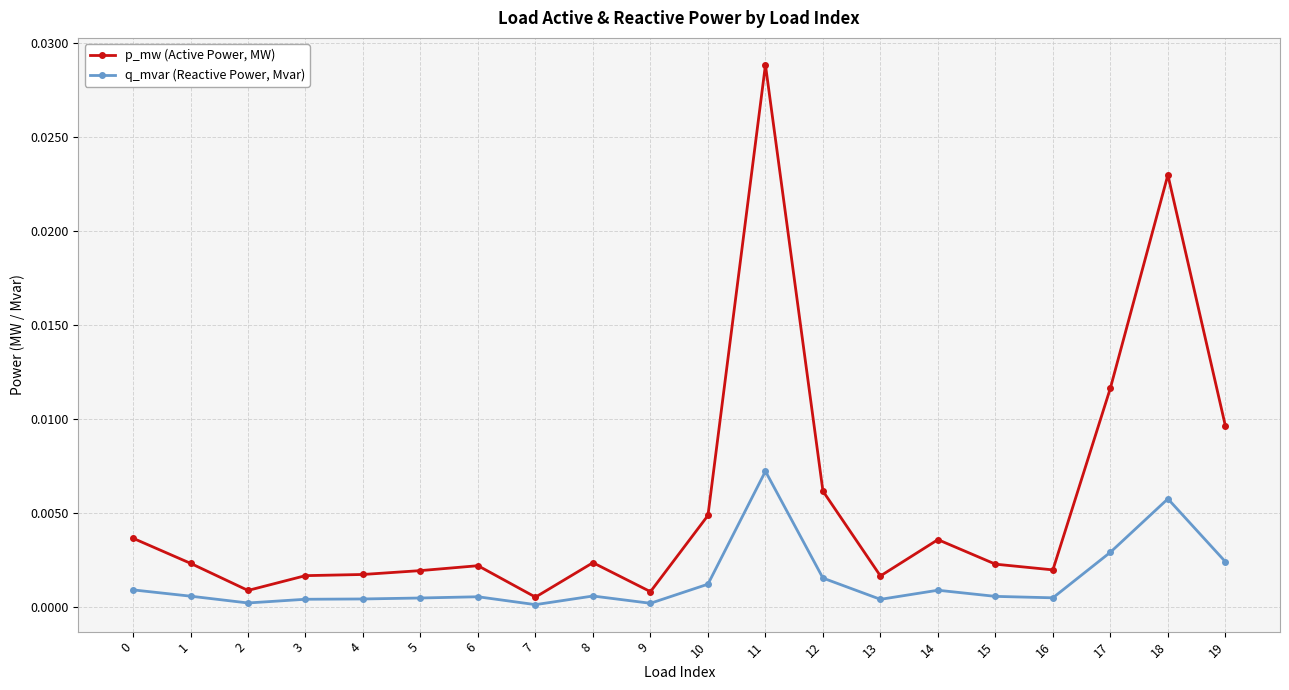

True or false: q_mvar (Reactive Power, Mvar) and p_mw (Active Power, MW) cross at least once.

False